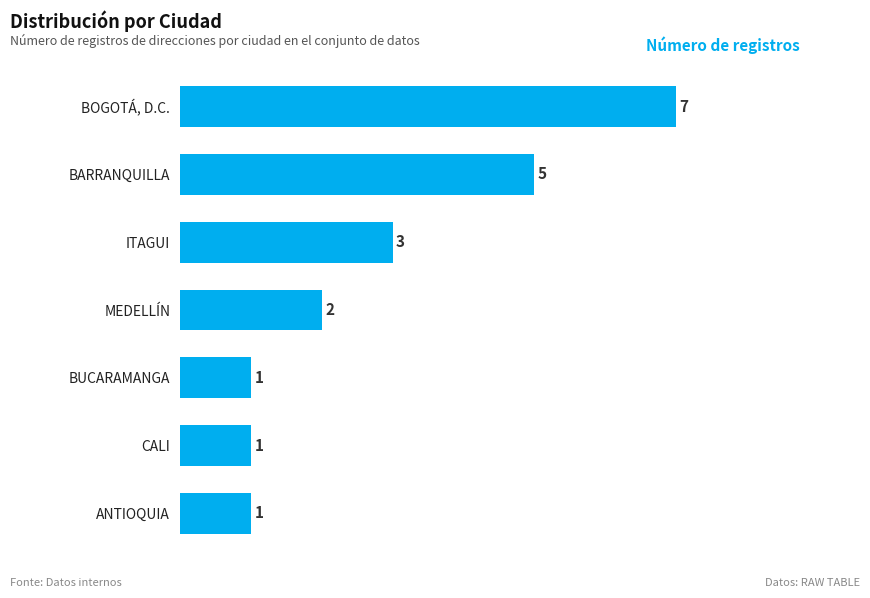

Reading bottom to top, what are all the values shown in this chart?

ANTIOQUIA=1	CALI=1	BUCARAMANGA=1	MEDELLÍN=2	ITAGUI=3	BARRANQUILLA=5	BOGOTÁ, D.C.=7